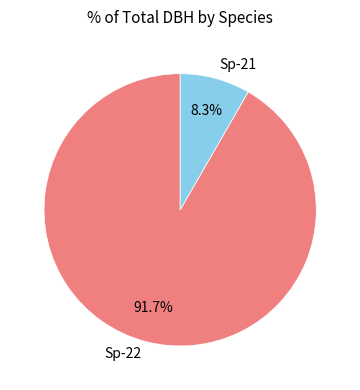

Which has a higher value, Sp-22 or Sp-21?

Sp-22